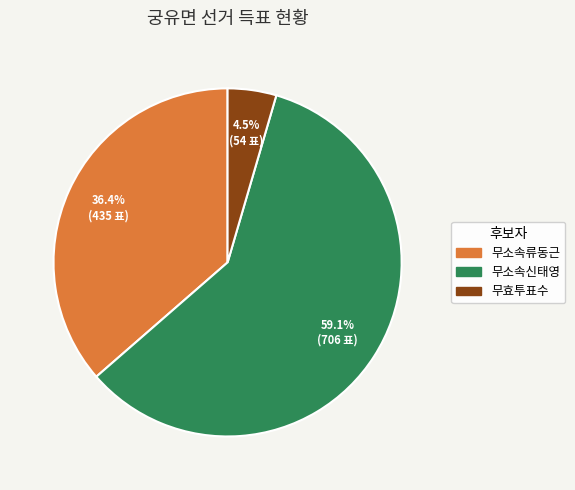

What portion of the pie excludes 무소속류동근?

63.6%